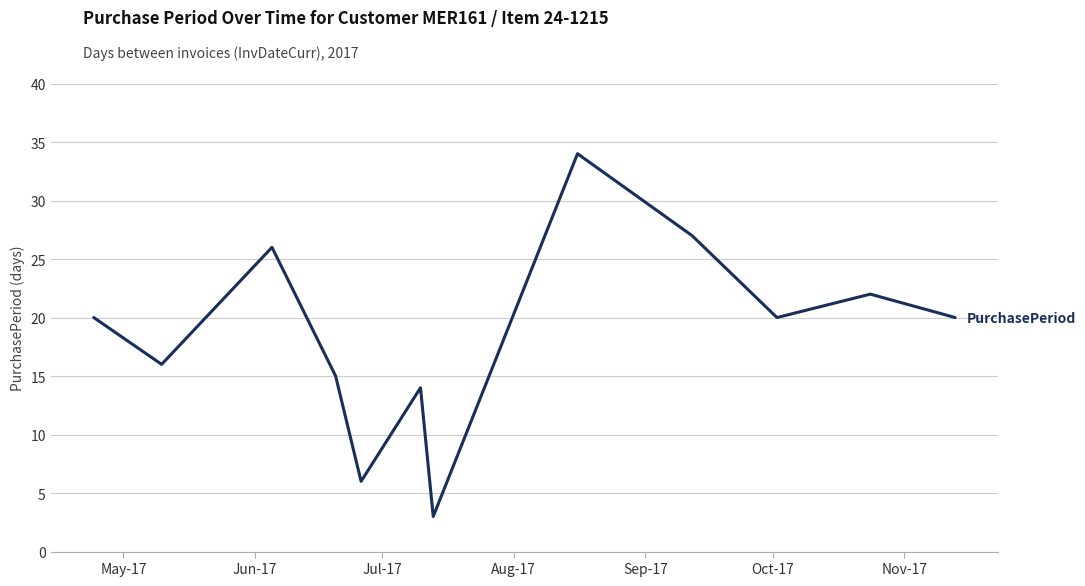

What is the minimum value shown in the chart?

3